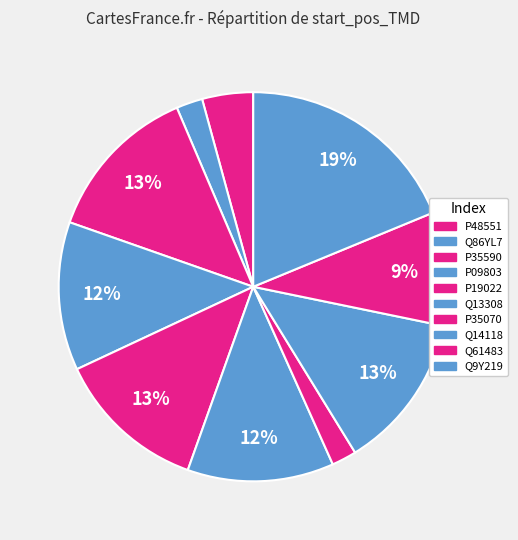

The P35070 slice represents 2% of the pie. True or false?

True